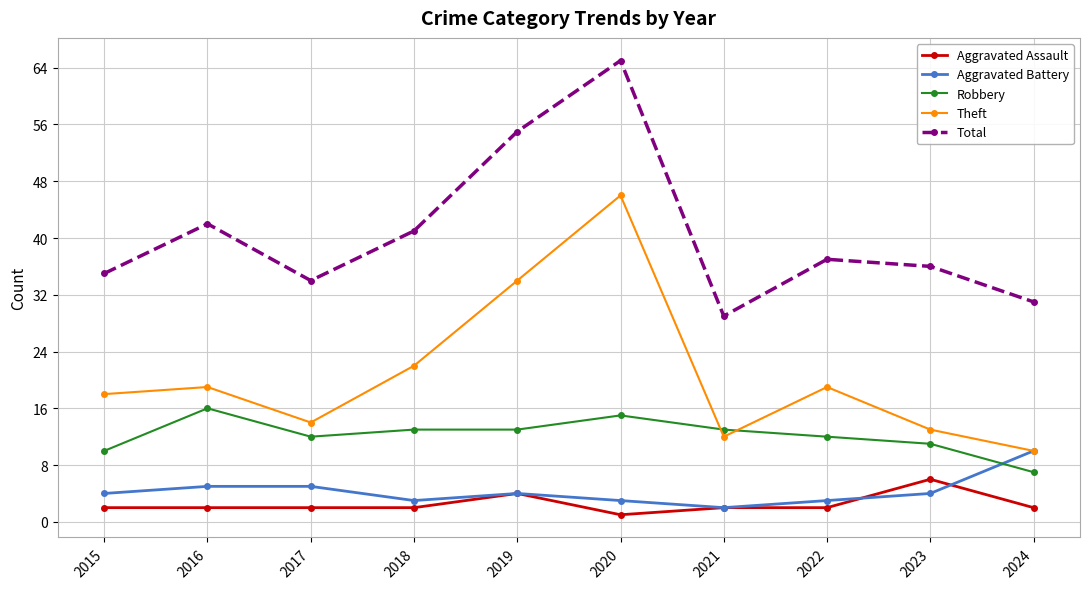

What is the spread (max minus min) of values at 2021?

27